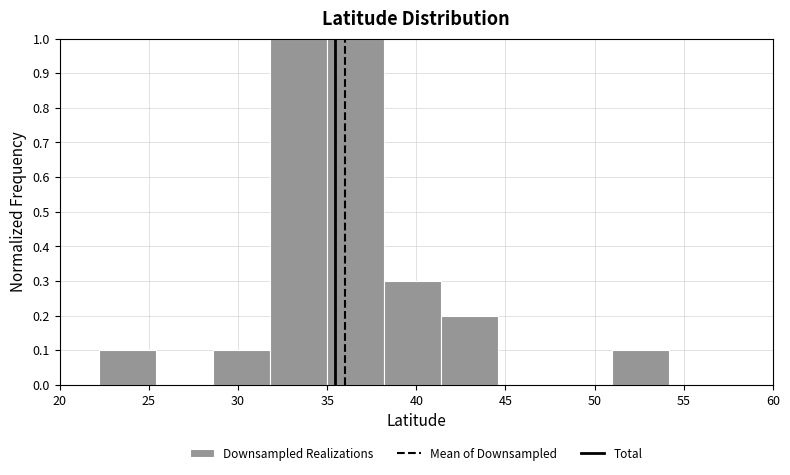

Reading left to right, transcribe this chart: for each bar, give the range it covers on the x-axis and its height. Neither the bar edges nor the heights are printed on the chart, so give them approximately, as read against the axes.

22.0 to 25.5: 0.1
25.5 to 28.5: 0
28.5 to 32.0: 0.1
32.0 to 35.0: 1.0
35.0 to 38.0: 1.0
38.0 to 41.5: 0.3
41.5 to 44.5: 0.2
44.5 to 48.0: 0
48.0 to 51.0: 0
51.0 to 54.0: 0.1